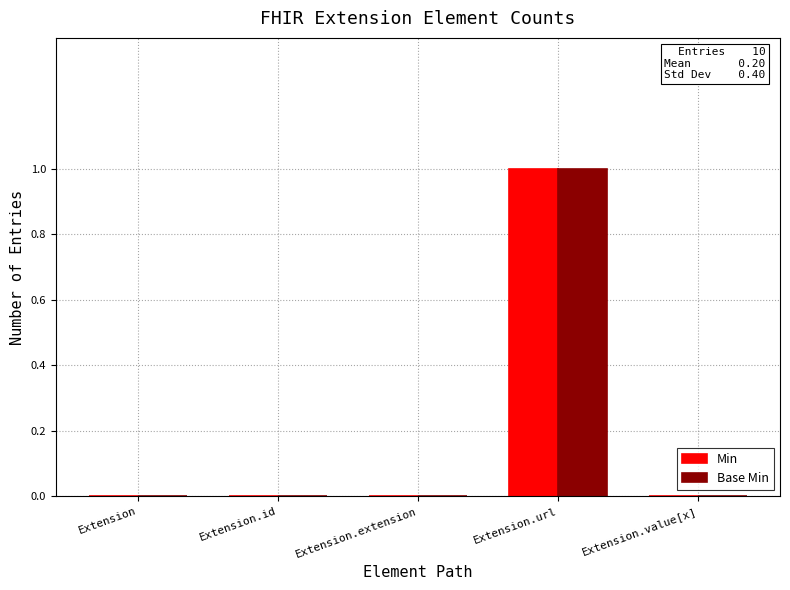

Count the Min values in the range 0 to 1.

5